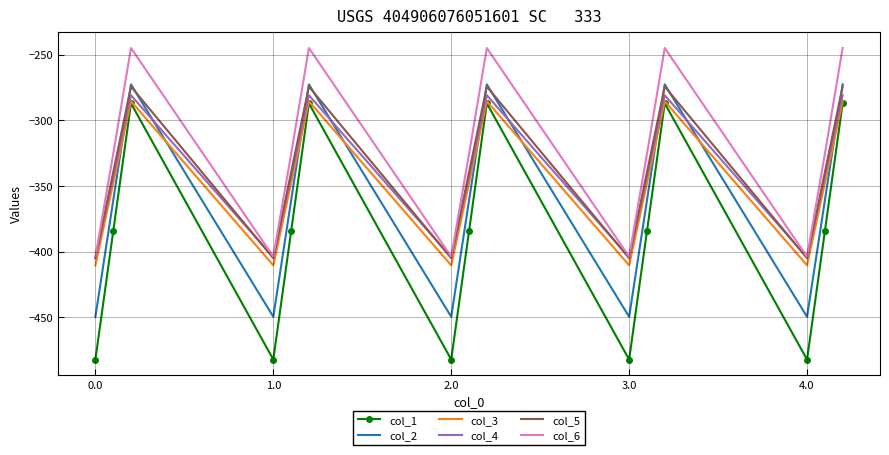

Which series has the widest spread of values?

col_1